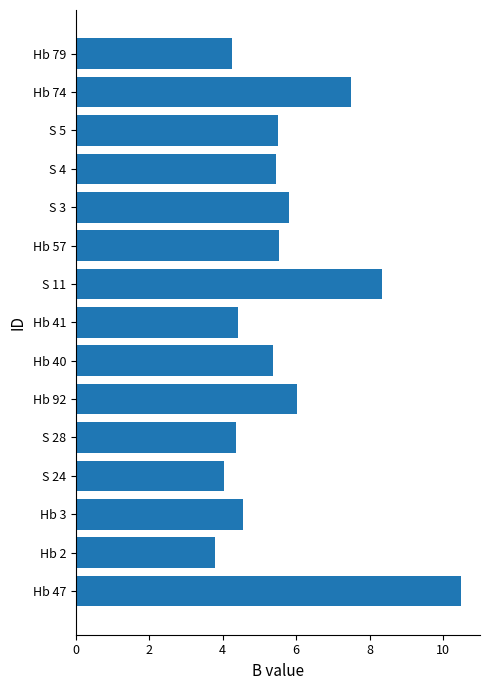

At which category does the chart reach its minimum across all series?

Hb 2